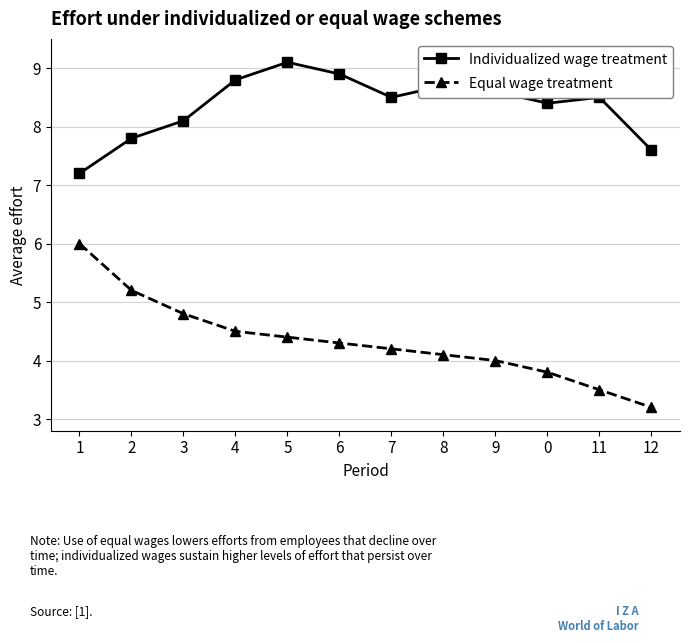

True or false: Equal wage treatment and Individualized wage treatment cross at least once.

False